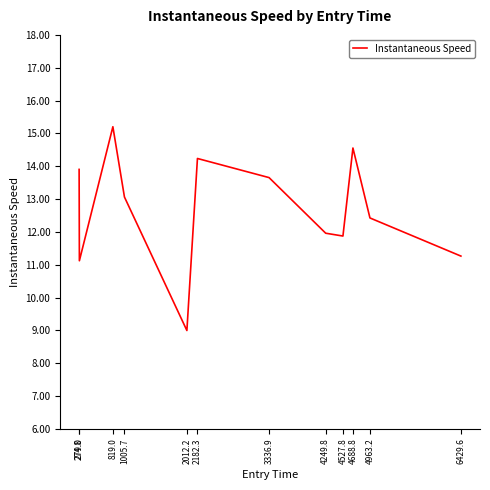

What is the minimum value shown in the chart?

9.0